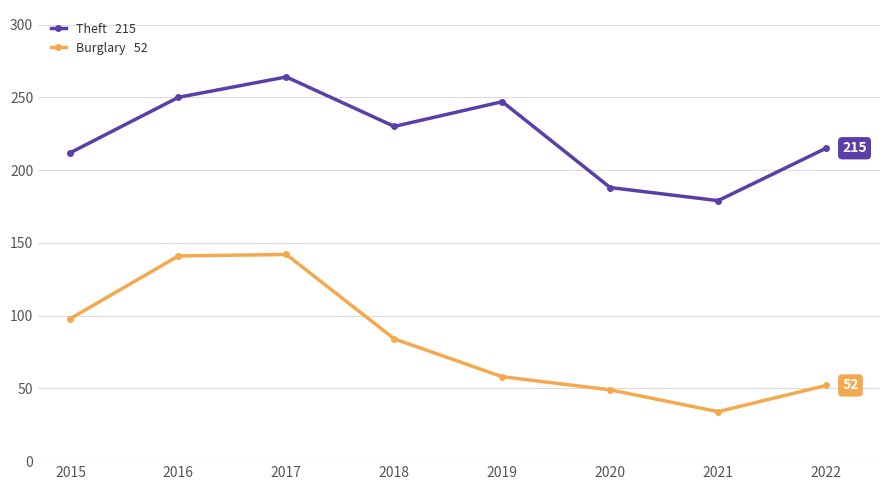

Is this an area chart (filled region under the line)?

No